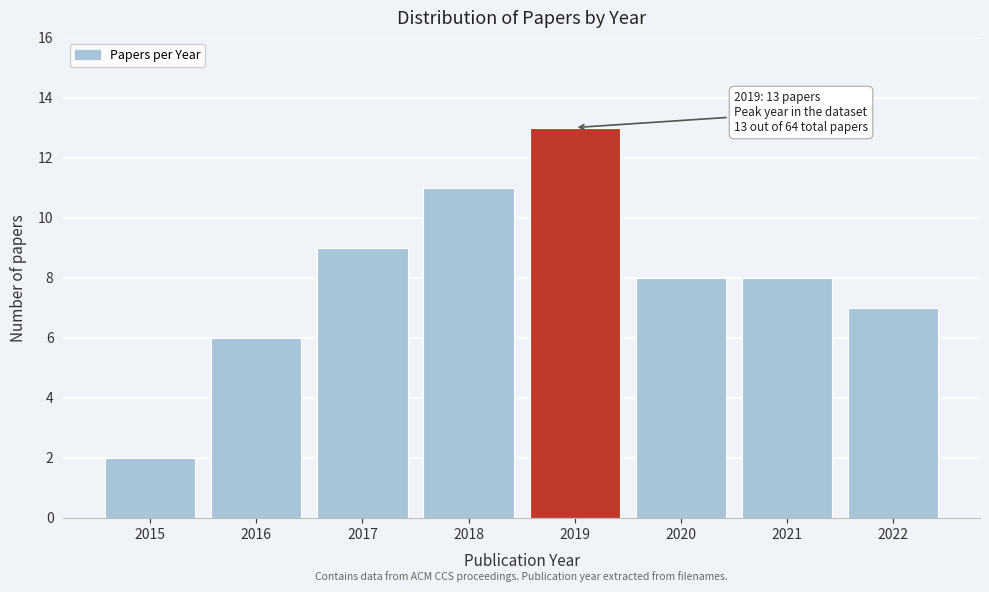

Reading right to left, list all the values displayed in this chart.

2022=7	2021=8	2020=8	2019=13	2018=11	2017=9	2016=6	2015=2